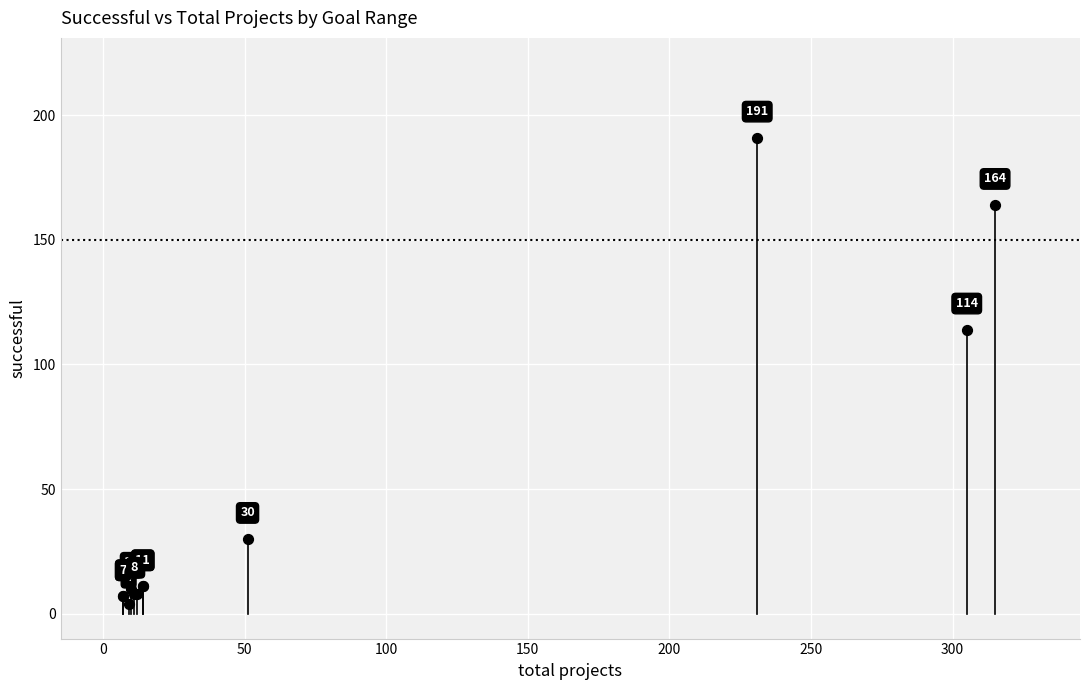

What Y value in the scatter plot is closest to 97?

114